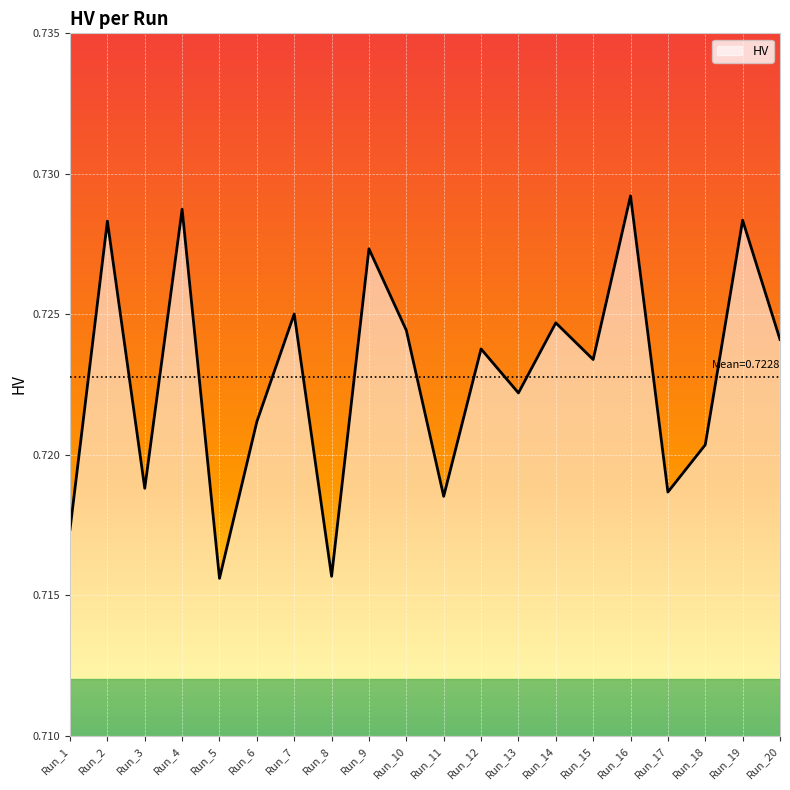

Which has a higher value, Run_17 or Run_16?

Run_16